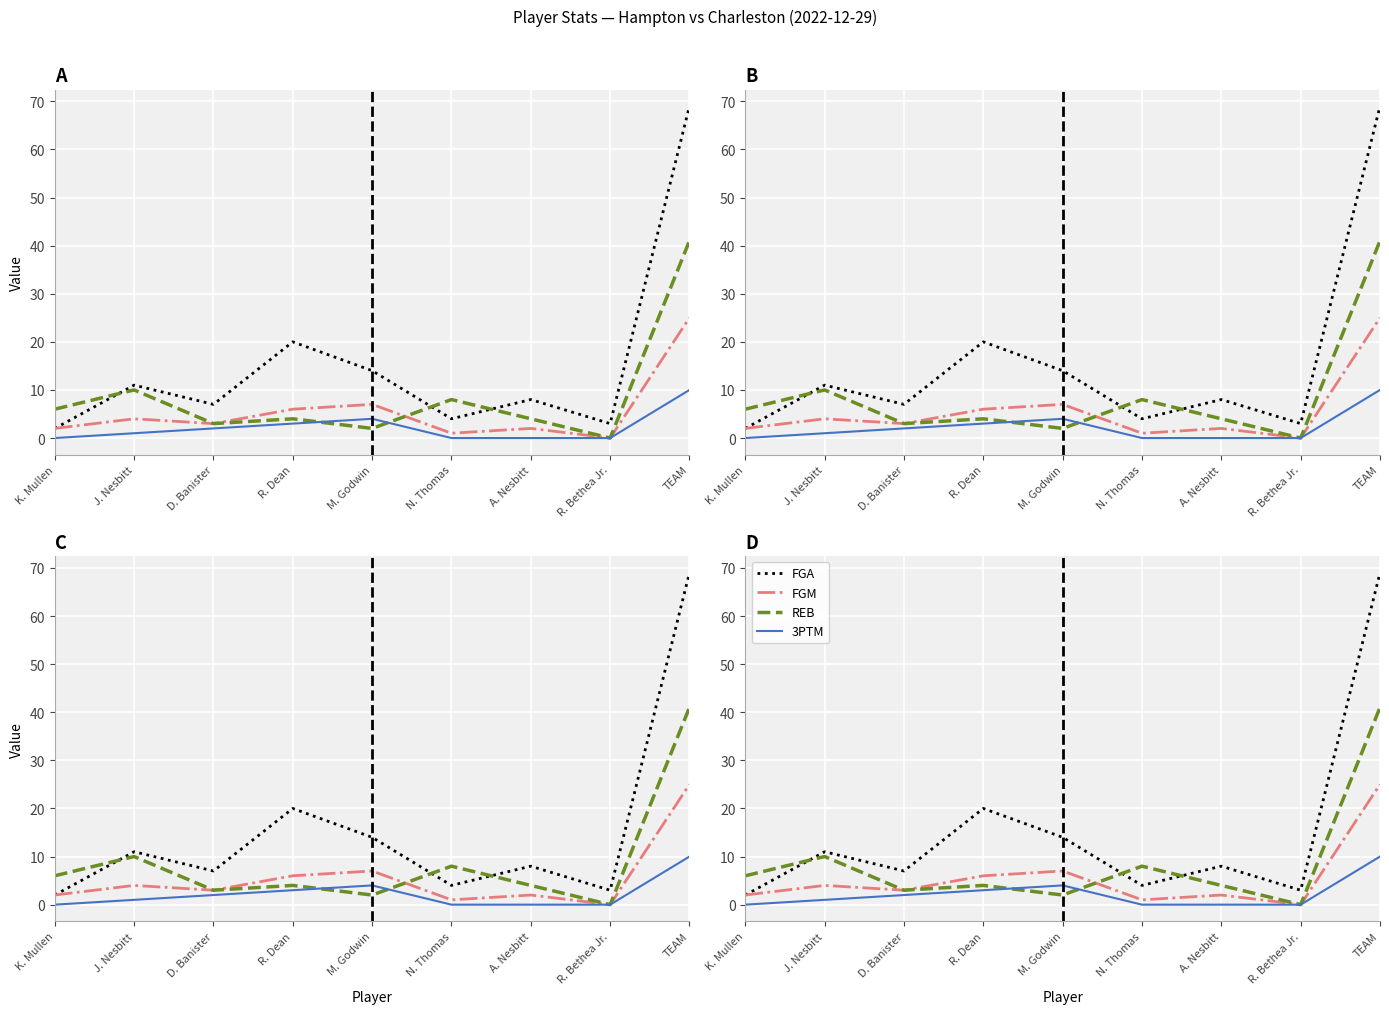

Where does the FGM series first go above 3?

J. Nesbitt